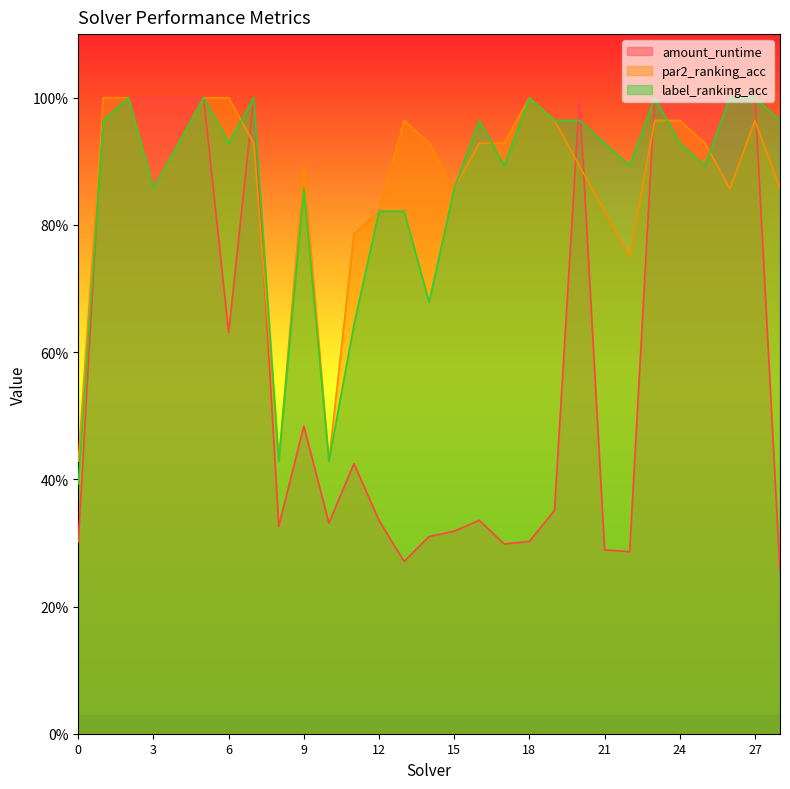

What is the lowest value of the amount_runtime series?

0.3